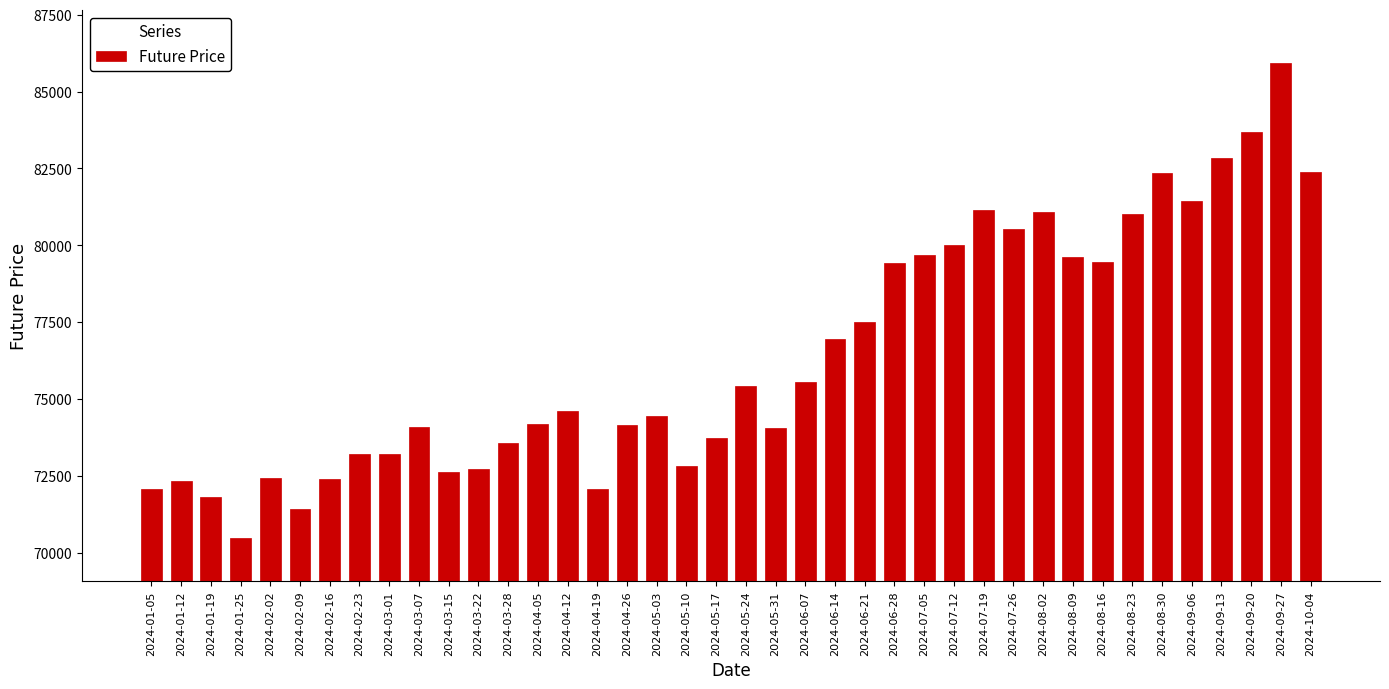

Which label corresponds to the smallest value in the chart?

2024-01-25